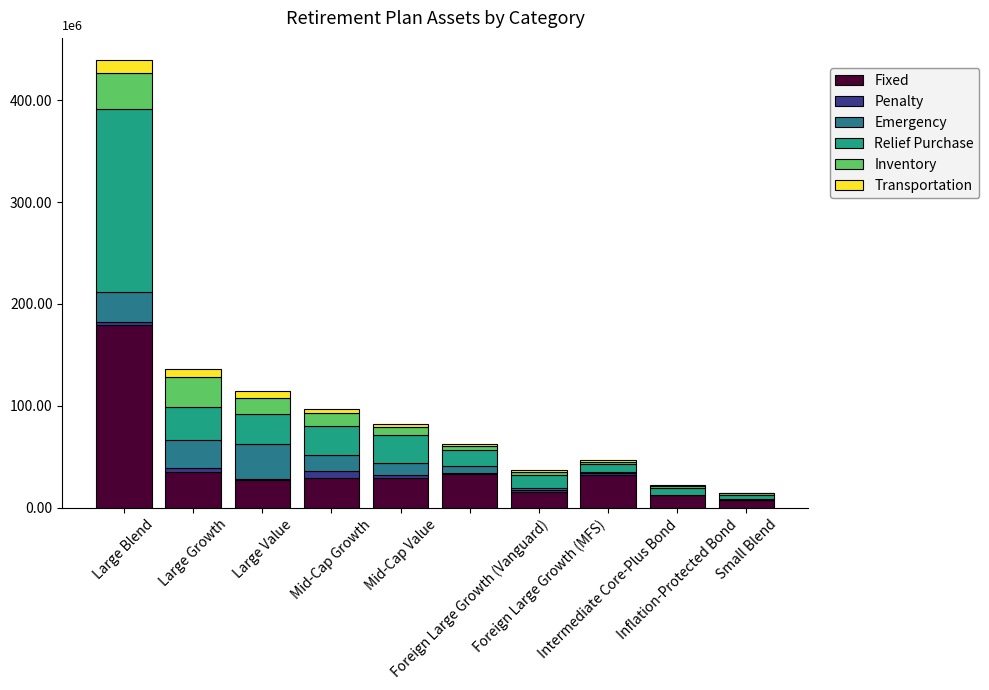

What are all the series names shown in the legend?

Fixed, Penalty, Emergency, Relief Purchase, Inventory, Transportation